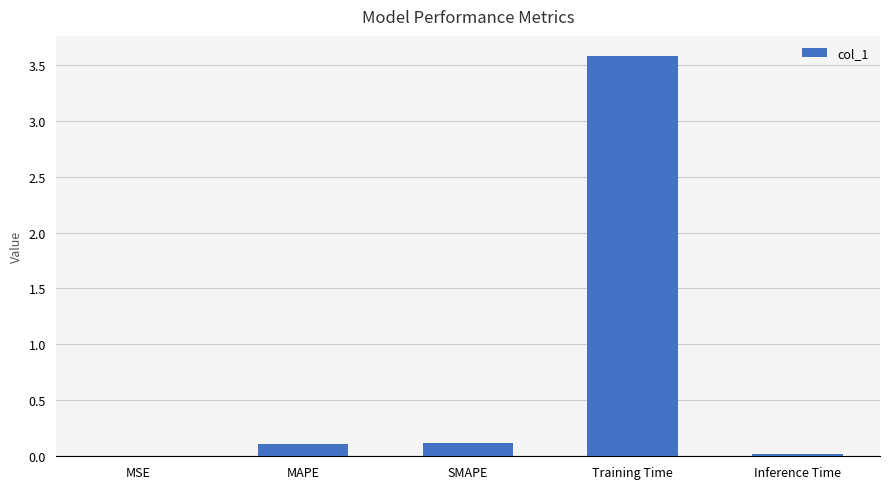

Between Inference Time and MAPE, which is larger?

MAPE